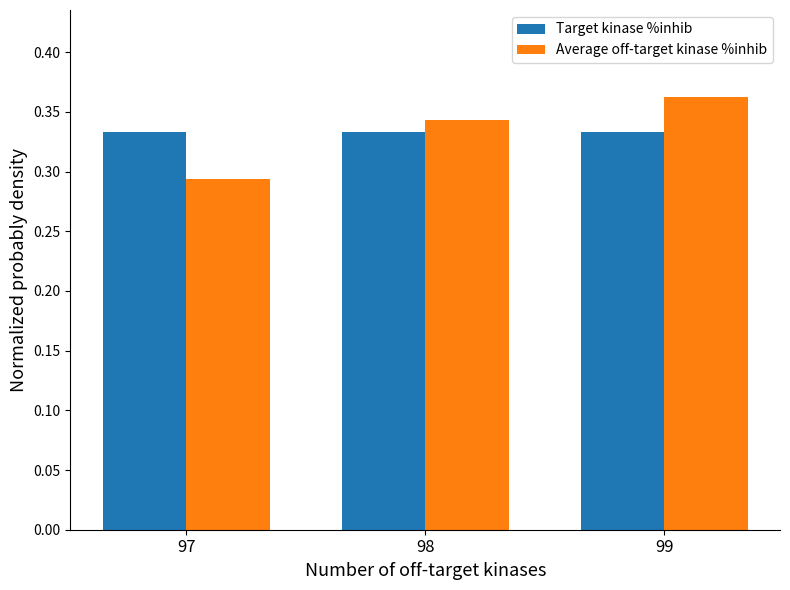

Is it true that Target kinase %inhib equals 0.2 at 99?

False